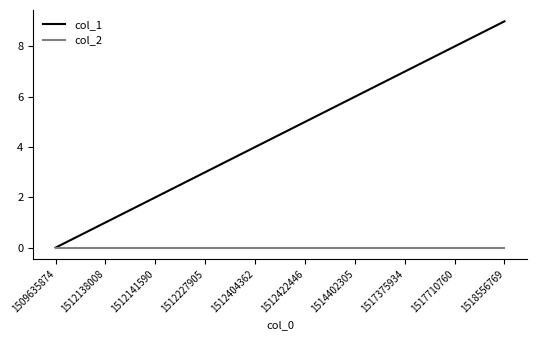

At which label is col_1 closest to 4?

1512404362